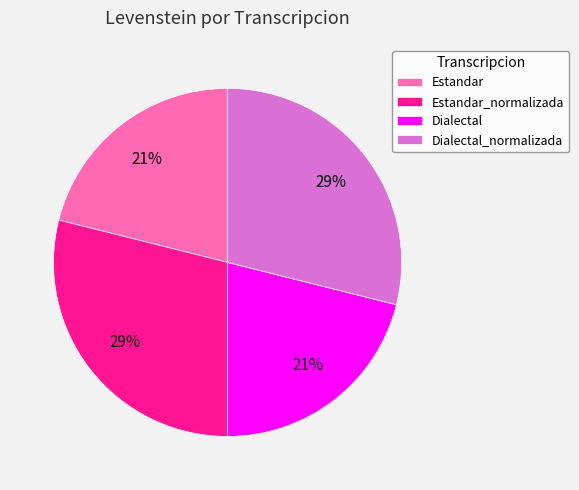

The Dialectal slice represents 13% of the pie. True or false?

False